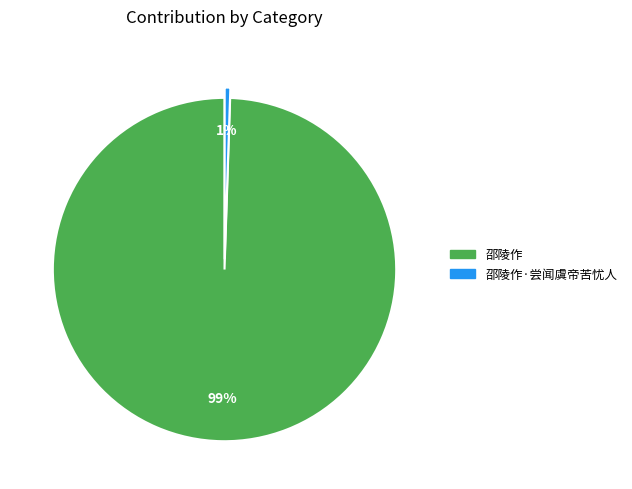

Does any single category account for the majority?

Yes